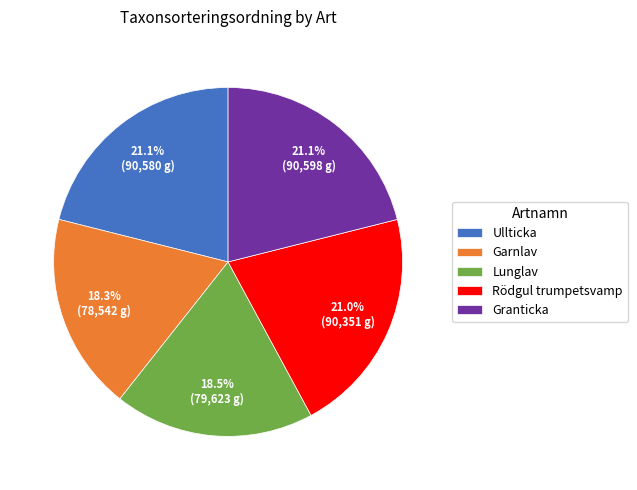

What is the total percentage of Rödgul trumpetsvamp and Ullticka?

42.1%